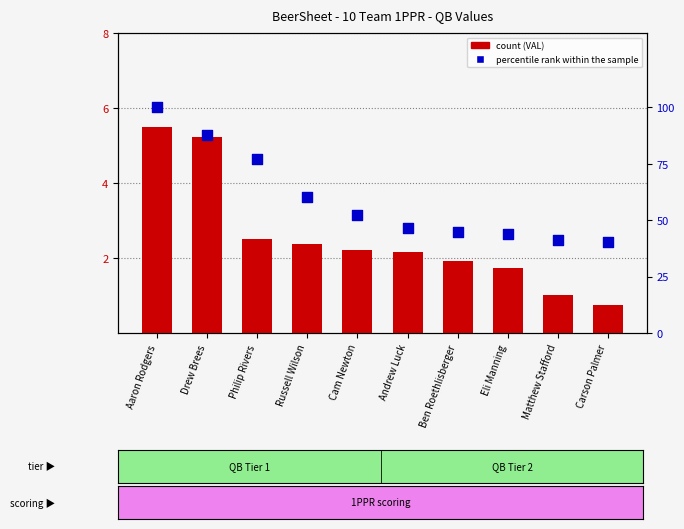

Which series has the widest spread of Y values?

percentile rank within the sample